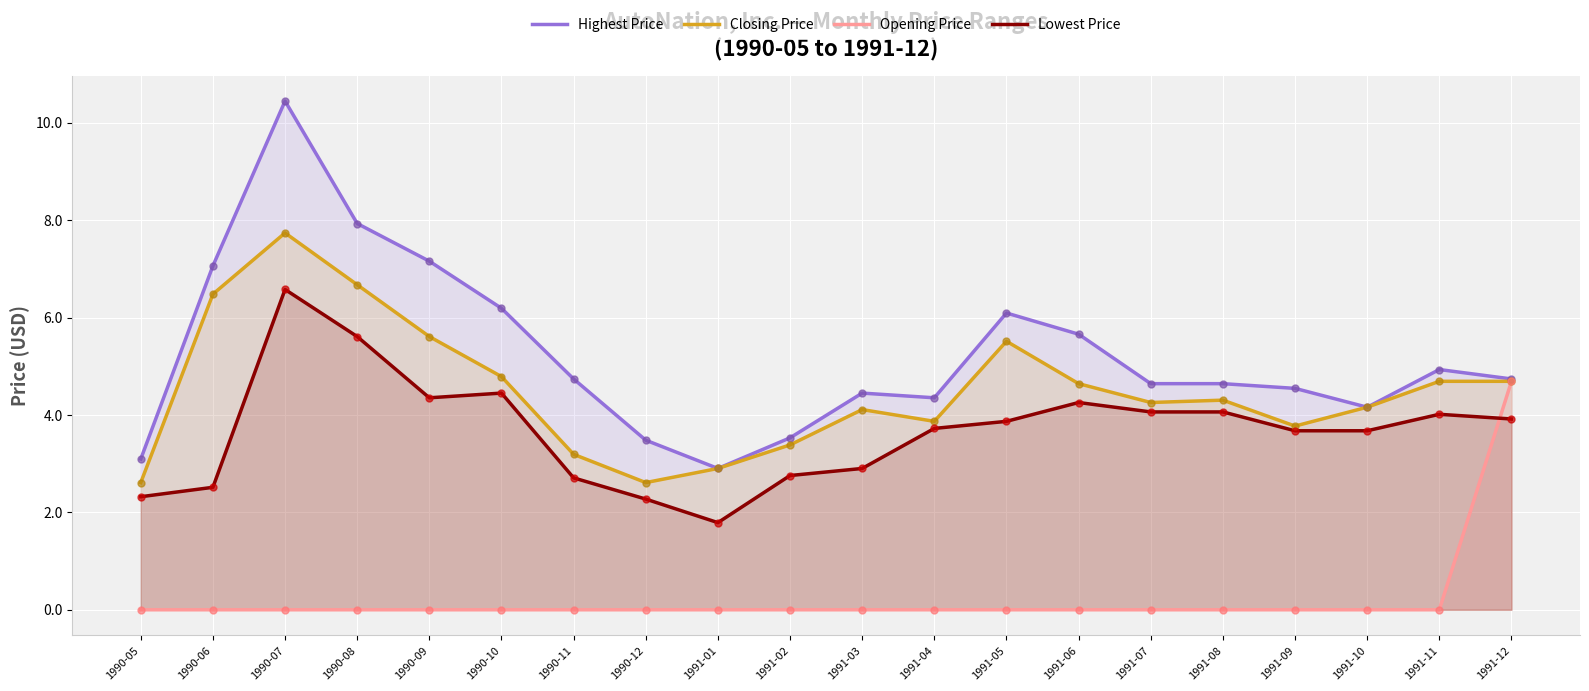

At how many categories does at least one series exceed 9?

1